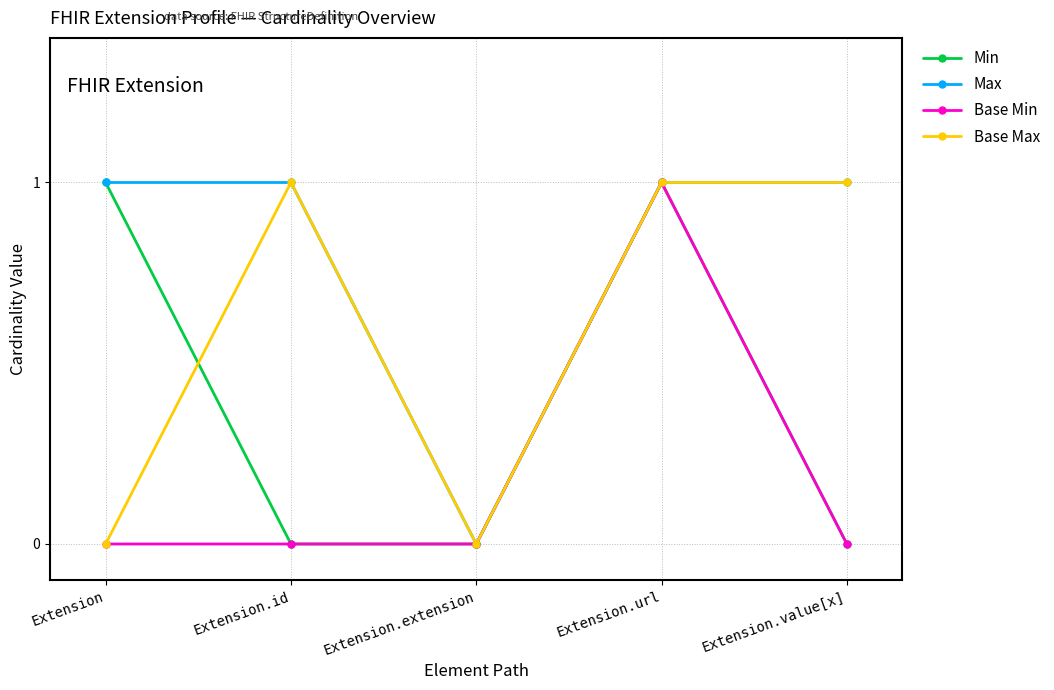

List the series in order of their overall mean, highest first.

Max, Base Max, Min, Base Min